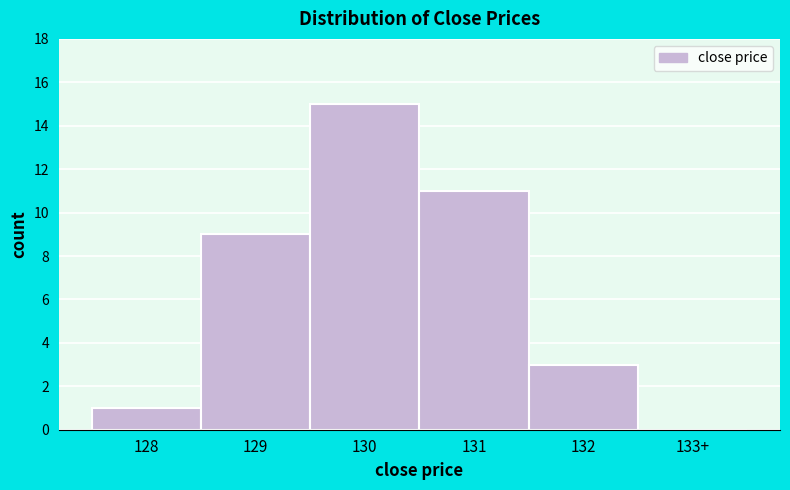

Reading left to right, extract all data points from this chart.

128=1	129=9	130=15	131=11	132=3	133+=0